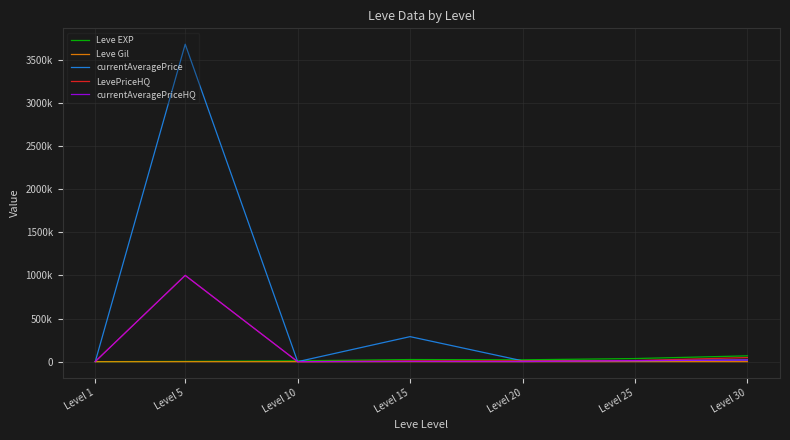

Which series has the largest range (max minus min)?

currentAveragePrice